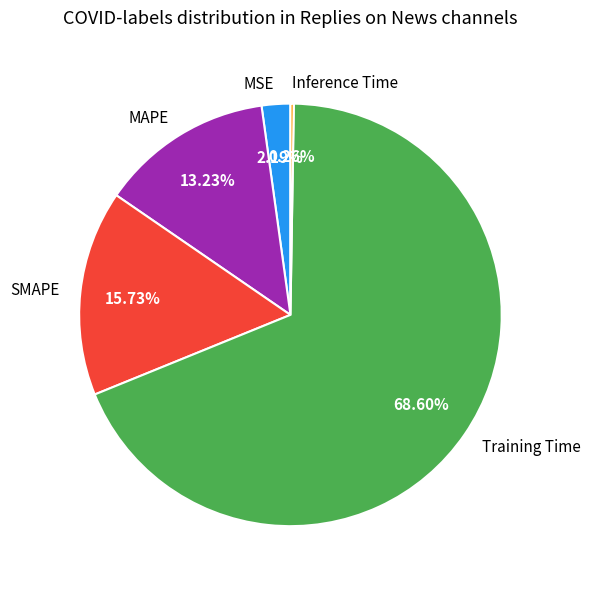

To the nearest percent, what percentage of the pie is MSE?

2%